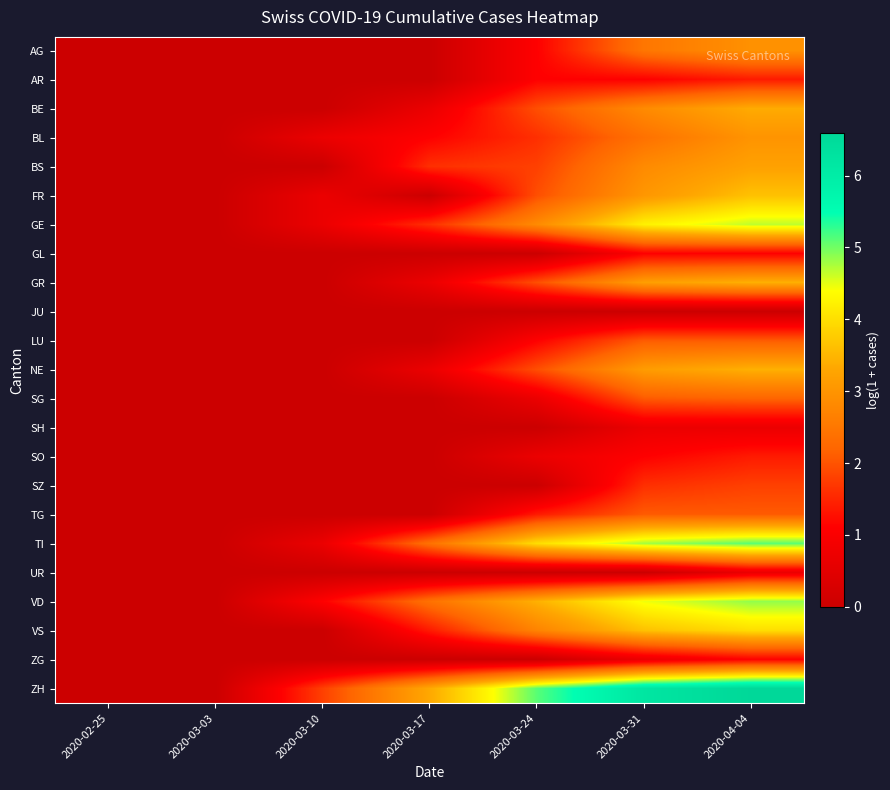

Reading left to right, list all the values displayed in this chart.

AG: 2020-02-25=0.0	2020-03-03=0.0	2020-03-10=0.0	2020-03-17=0.0	2020-03-24=1.1	2020-03-31=2.5	2020-04-04=2.9
AR: 2020-02-25=0.0	2020-03-03=0.0	2020-03-10=0.0	2020-03-17=0.0	2020-03-24=1.1	2020-03-31=1.1	2020-04-04=1.4
BE: 2020-02-25=0.0	2020-03-03=0.0	2020-03-10=0.0	2020-03-17=0.7	2020-03-24=1.9	2020-03-31=2.8	2020-04-04=3.4
BL: 2020-02-25=0.0	2020-03-03=0.0	2020-03-10=0.7	2020-03-17=1.1	2020-03-24=1.6	2020-03-31=2.4	2020-04-04=3.0
BS: 2020-02-25=0.0	2020-03-03=0.0	2020-03-10=0.0	2020-03-17=1.6	2020-03-24=1.8	2020-03-31=2.8	2020-04-04=3.2
FR: 2020-02-25=0.0	2020-03-03=0.0	2020-03-10=0.7	2020-03-17=0.0	2020-03-24=1.9	2020-03-31=3.0	2020-04-04=3.6
GE: 2020-02-25=0.0	2020-03-03=0.0	2020-03-10=0.7	2020-03-17=1.6	2020-03-24=2.8	2020-03-31=4.2	2020-04-04=4.7
GL: 2020-02-25=0.0	2020-03-03=0.0	2020-03-10=0.0	2020-03-17=0.0	2020-03-24=0.0	2020-03-31=1.1	2020-04-04=1.1
GR: 2020-02-25=0.0	2020-03-03=0.0	2020-03-10=0.0	2020-03-17=0.7	2020-03-24=1.9	2020-03-31=3.2	2020-04-04=3.4
JU: 2020-02-25=0.0	2020-03-03=0.0	2020-03-10=0.0	2020-03-17=0.0	2020-03-24=0.0	2020-03-31=0.0	2020-04-04=0.0
LU: 2020-02-25=0.0	2020-03-03=0.0	2020-03-10=0.0	2020-03-17=0.0	2020-03-24=1.1	2020-03-31=2.1	2020-04-04=2.1
NE: 2020-02-25=0.0	2020-03-03=0.0	2020-03-10=0.0	2020-03-17=0.7	2020-03-24=1.9	2020-03-31=3.1	2020-04-04=3.4
SG: 2020-02-25=0.0	2020-03-03=0.0	2020-03-10=0.0	2020-03-17=0.0	2020-03-24=0.7	2020-03-31=2.1	2020-04-04=2.2
SH: 2020-02-25=0.0	2020-03-03=0.0	2020-03-10=0.0	2020-03-17=0.0	2020-03-24=0.0	2020-03-31=0.7	2020-04-04=0.7
SO: 2020-02-25=0.0	2020-03-03=0.0	2020-03-10=0.0	2020-03-17=0.0	2020-03-24=0.7	2020-03-31=1.1	2020-04-04=1.4
SZ: 2020-02-25=0.0	2020-03-03=0.0	2020-03-10=0.0	2020-03-17=0.0	2020-03-24=0.0	2020-03-31=1.6	2020-04-04=1.8
TG: 2020-02-25=0.0	2020-03-03=0.0	2020-03-10=0.0	2020-03-17=0.0	2020-03-24=1.4	2020-03-31=2.1	2020-04-04=2.1
TI: 2020-02-25=0.0	2020-03-03=0.0	2020-03-10=0.7	2020-03-17=2.4	2020-03-24=4.0	2020-03-31=4.8	2020-04-04=5.1
UR: 2020-02-25=0.0	2020-03-03=0.0	2020-03-10=0.0	2020-03-17=0.0	2020-03-24=0.0	2020-03-31=0.0	2020-04-04=0.7
VD: 2020-02-25=0.0	2020-03-03=0.0	2020-03-10=1.1	2020-03-17=2.4	2020-03-24=3.4	2020-03-31=4.5	2020-04-04=4.9
VS: 2020-02-25=0.0	2020-03-03=0.0	2020-03-10=0.0	2020-03-17=1.4	2020-03-24=2.7	2020-03-31=3.6	2020-04-04=4.0
ZG: 2020-02-25=0.0	2020-03-03=0.0	2020-03-10=0.0	2020-03-17=0.0	2020-03-24=0.0	2020-03-31=0.7	2020-04-04=1.1
ZH: 2020-02-25=0.0	2020-03-03=0.0	2020-03-10=1.8	2020-03-17=3.3	2020-03-24=5.1	2020-03-31=6.2	2020-04-04=6.6